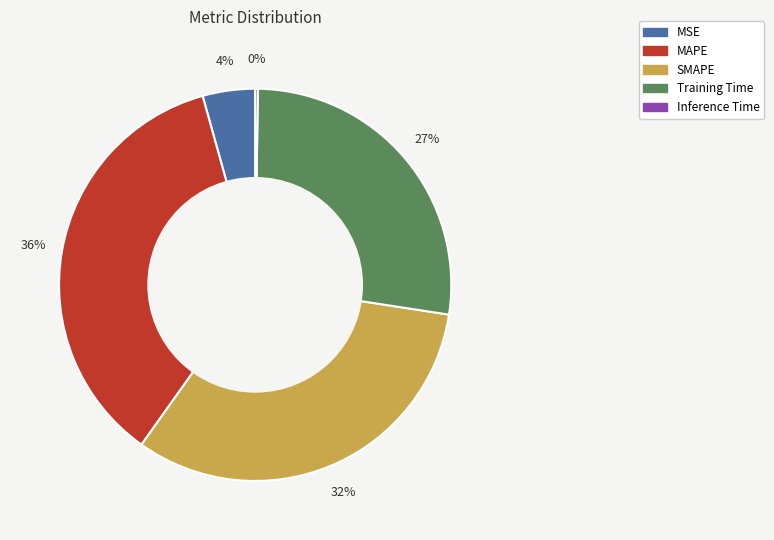

True or false: SMAPE accounts for 32% of the total.

True